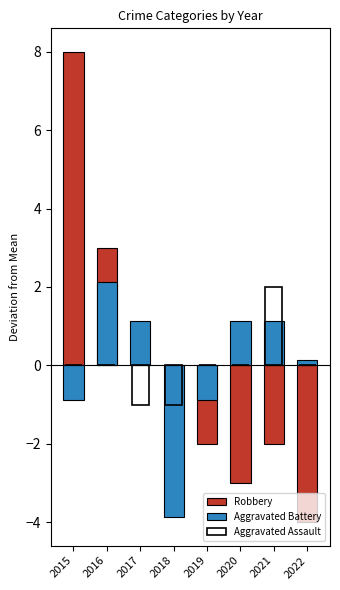

Is it true that Robbery equals -2.0 at 2021?

True